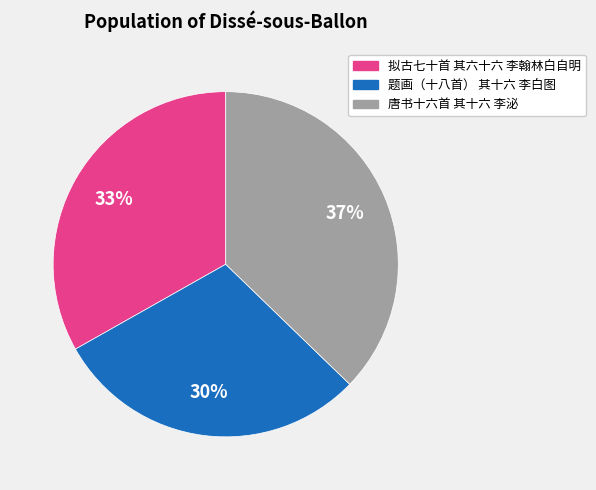

To the nearest percent, what percentage of the pie is 唐书十六首 其十六 李泌?

37%